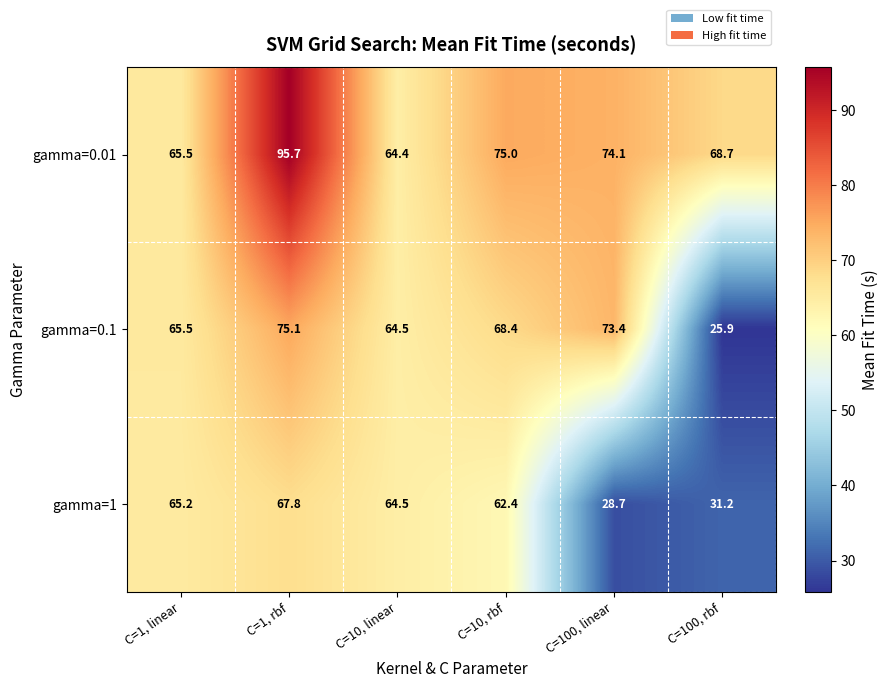

What is the minimum value shown in the chart?

25.9